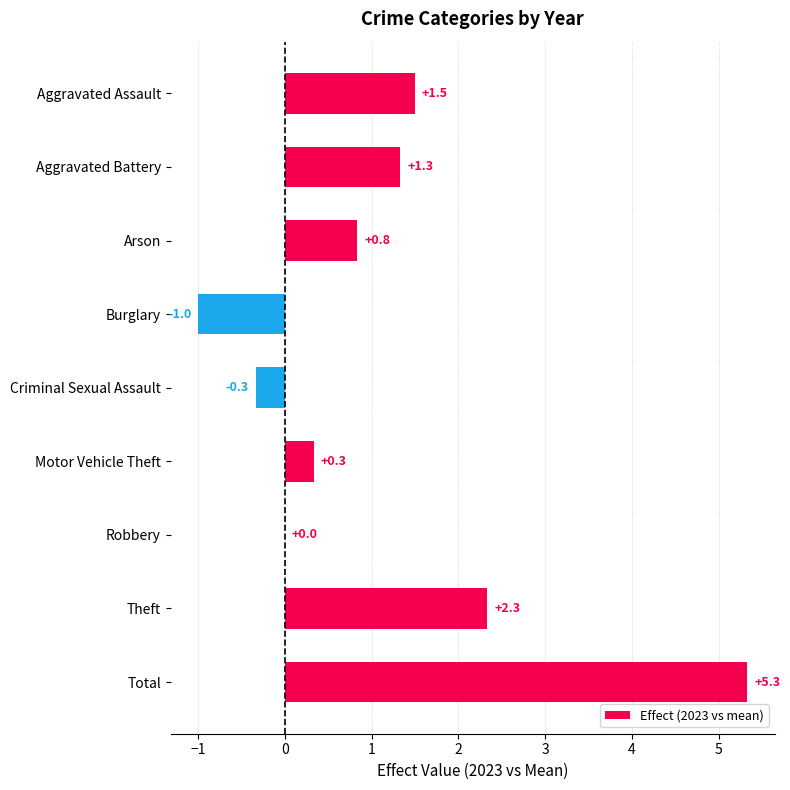

The value at Burglary is -1.0. True or false?

True